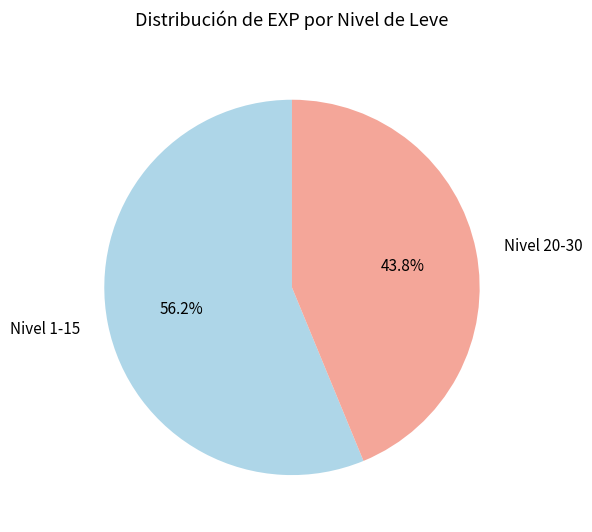

Do Nivel 20-30 and Nivel 1-15 together represent more than half of the pie?

Yes